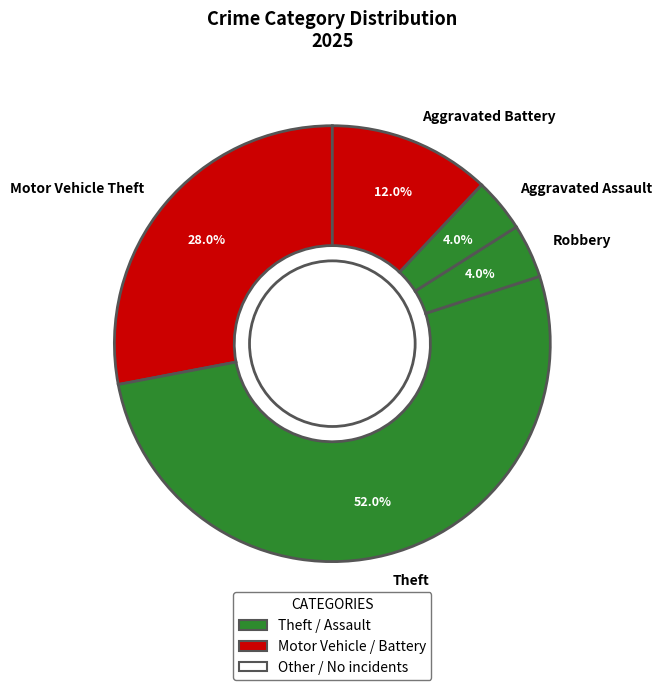

What is the largest slice in the pie chart?

Theft